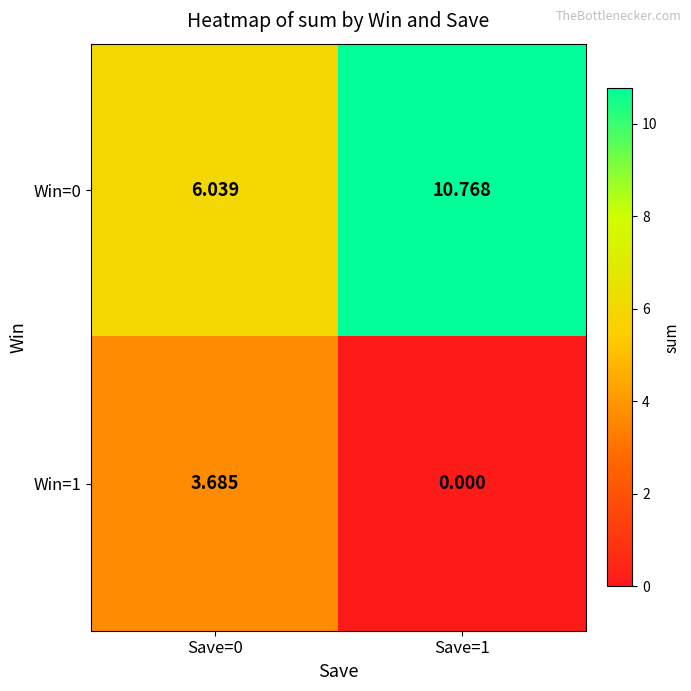

Is the value of Win=0 at Save=1 greater than the value of Win=1 at Save=1?

Yes